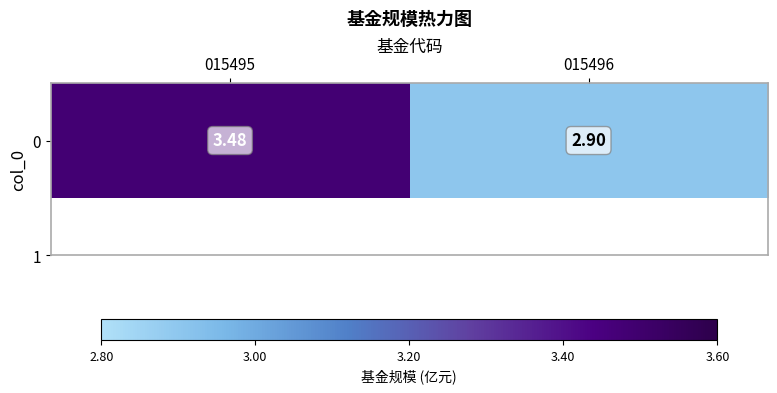

What is the change in value from 015495 to 015496?

-0.6